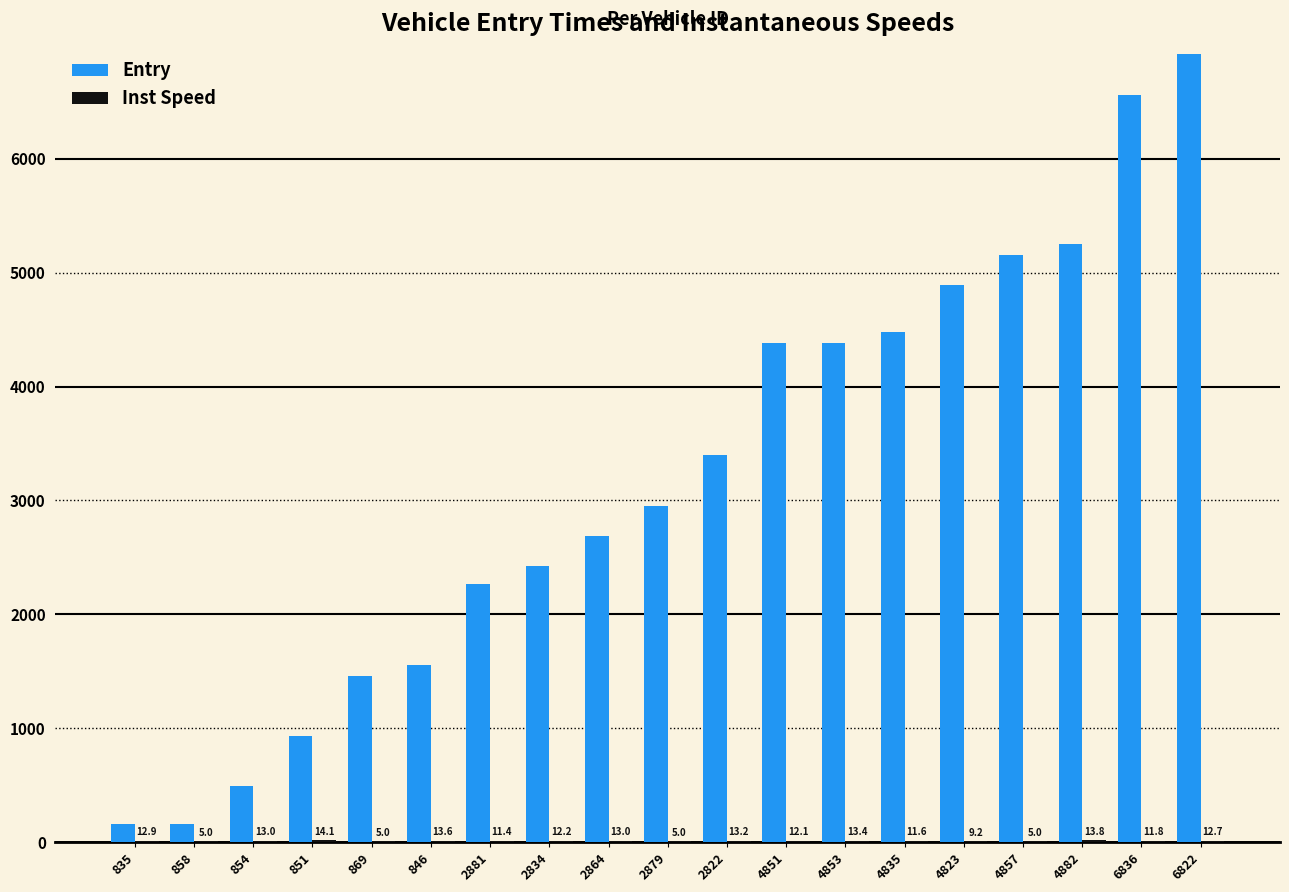

How many groups of bars are there?

19